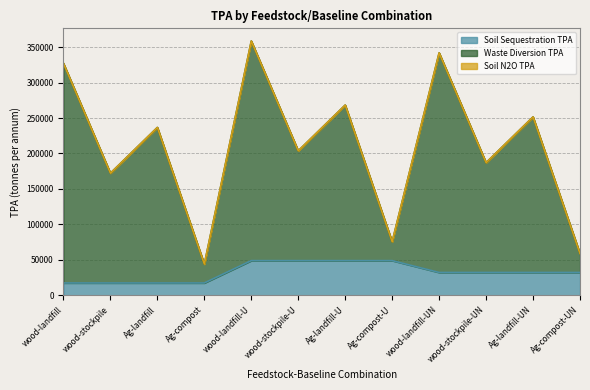

How many interior local valleys does the Waste Diversion TPA series have?

5